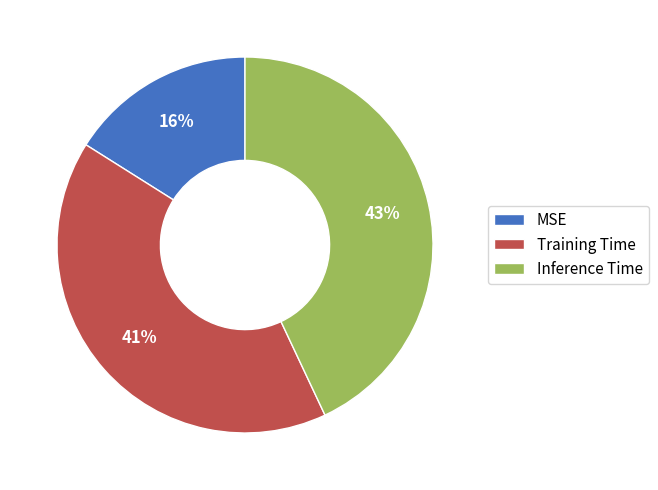

Is it true that MSE is 25% of the pie?

False